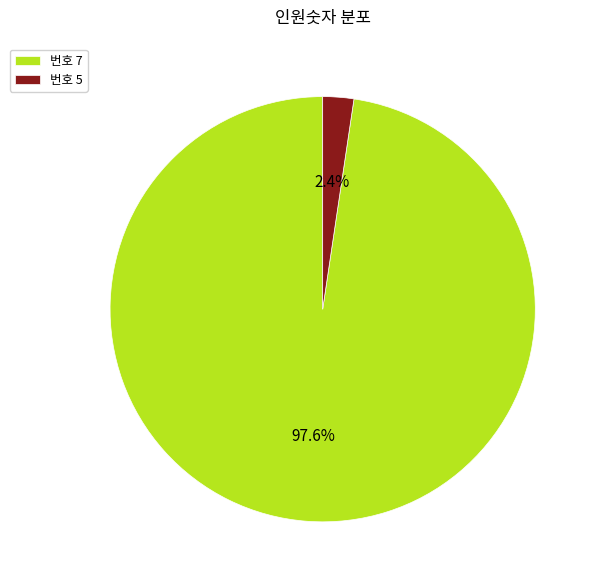

Which has a higher value, 번호 5 or 번호 7?

번호 7